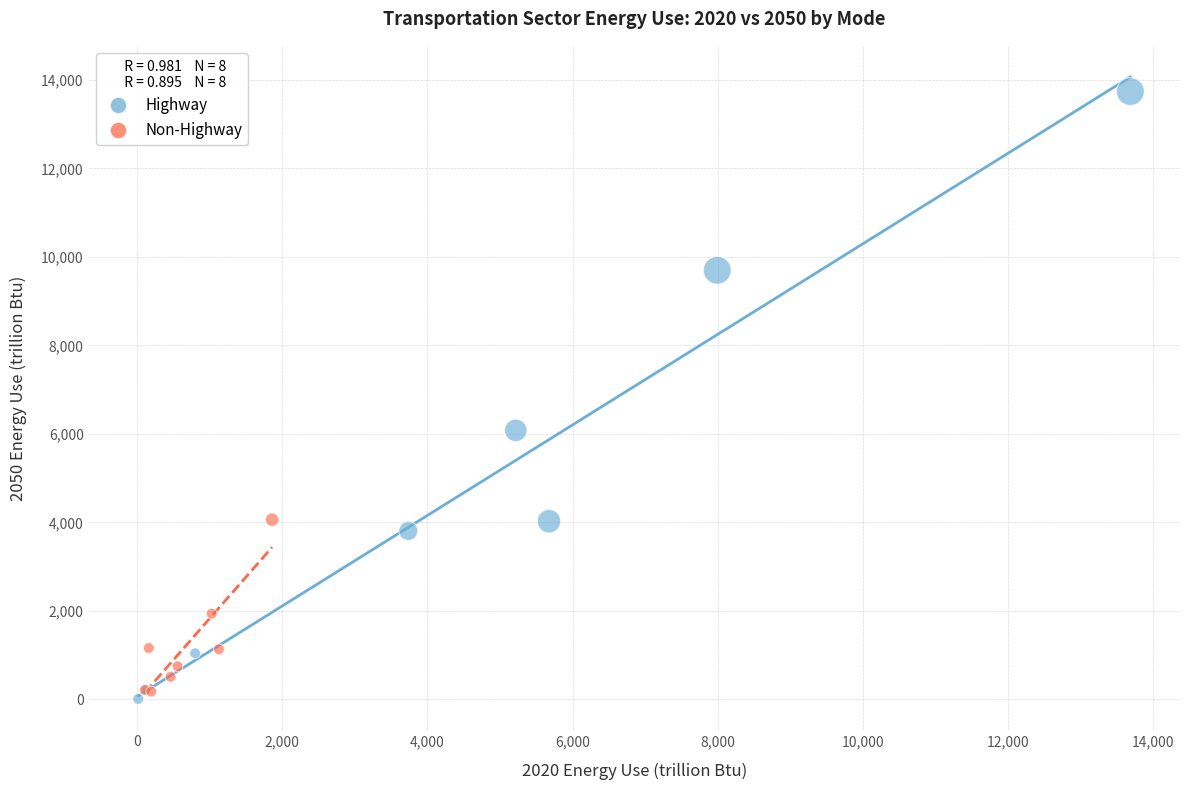

What are all the series names shown in the legend?

Highway, Non-Highway